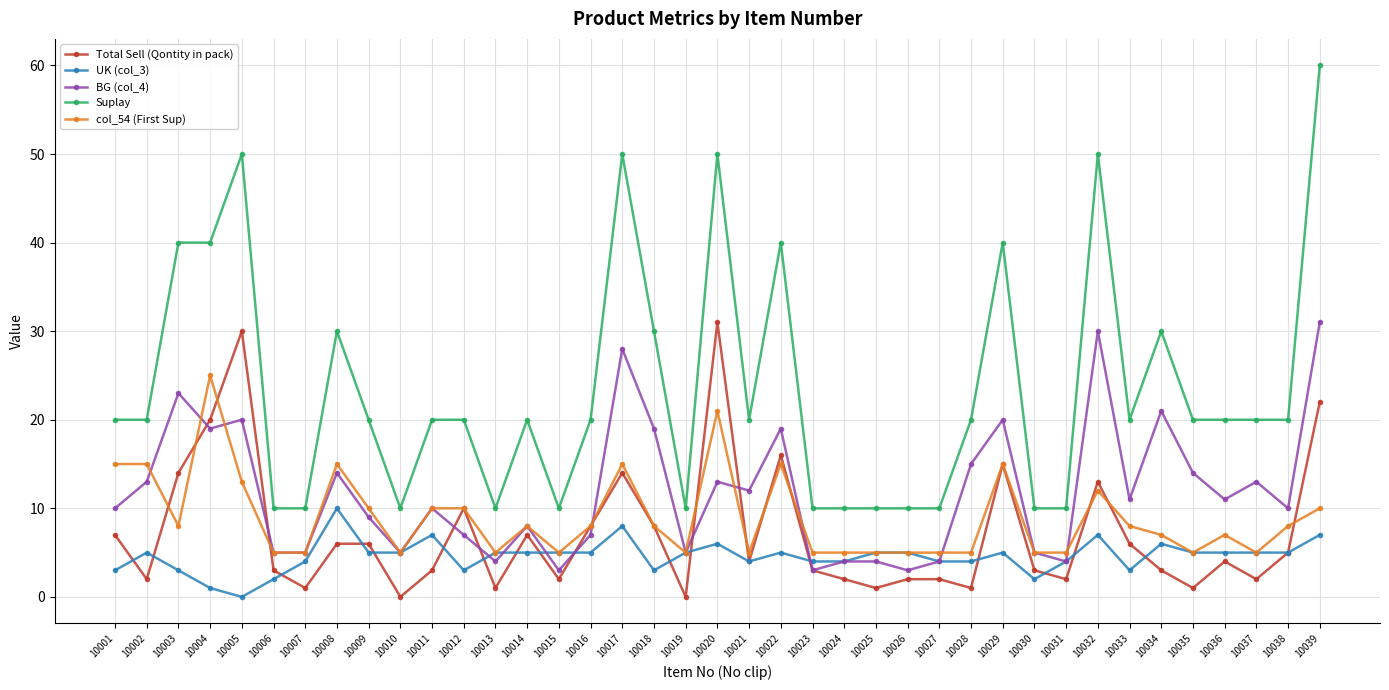

What is the difference between the second highest and minimum values in the col_54 (First Sup) series?

16